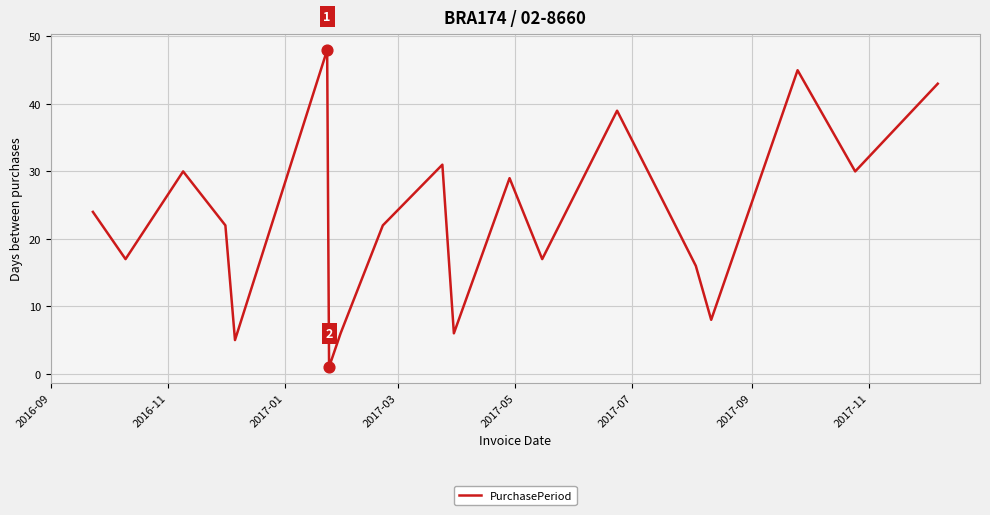

What is the maximum value shown in the chart?

48